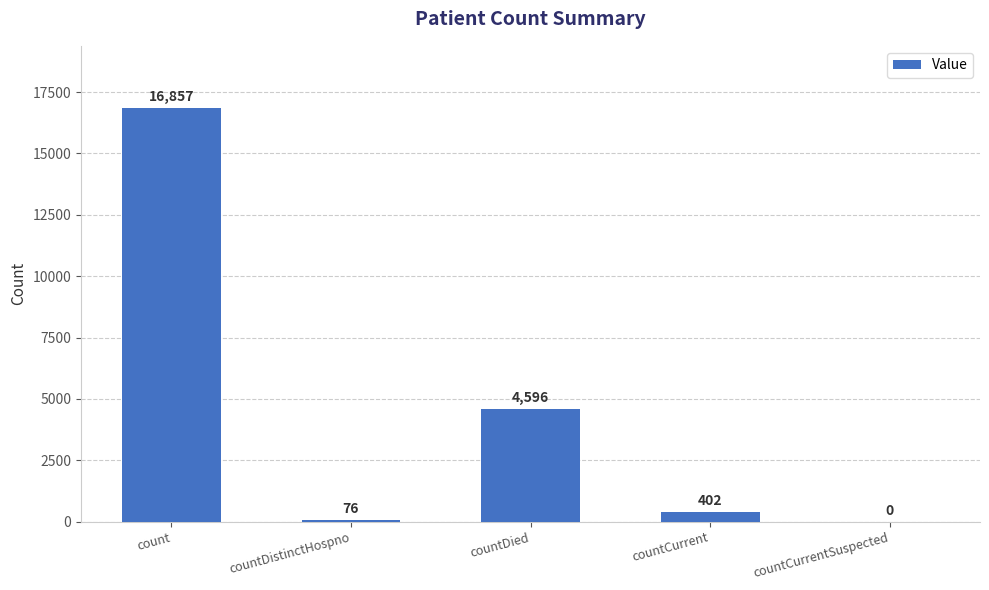

Reading left to right, extract all data points from this chart.

count=16857	countDistinctHospno=76	countDied=4596	countCurrent=402	countCurrentSuspected=0